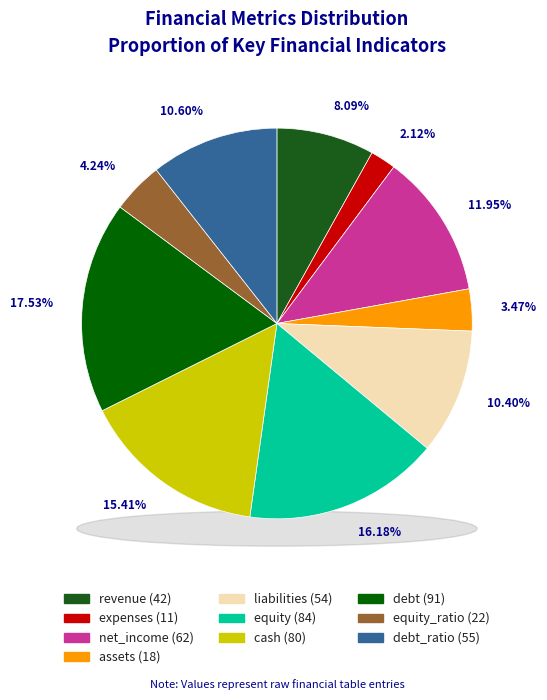

To the nearest percent, what portion does expenses represent?

2%